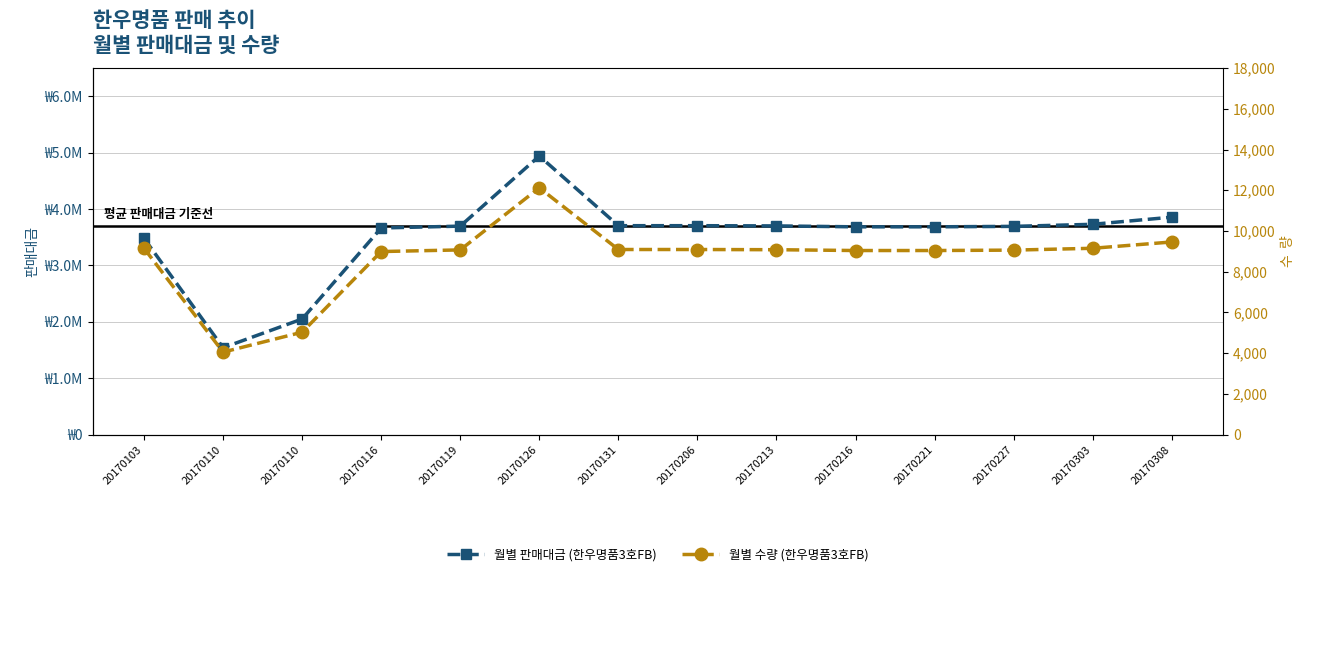

Rank the series at 20170131 from highest to lowest value.

월별 판매대금 (한우명품3호FB), 월별 수량 (한우명품3호FB)